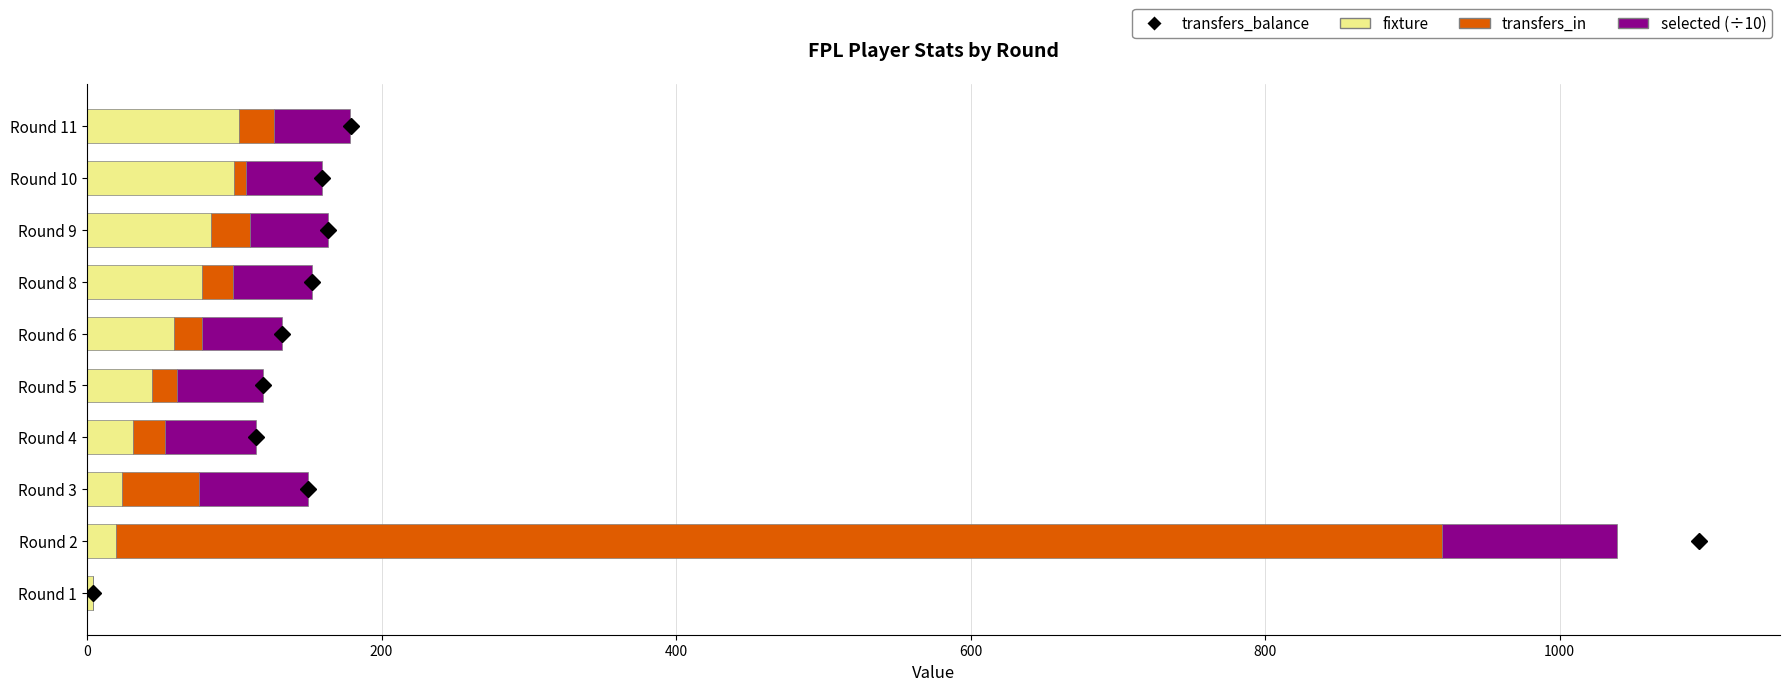

At which category is the sum across all series the highest?

Round 2